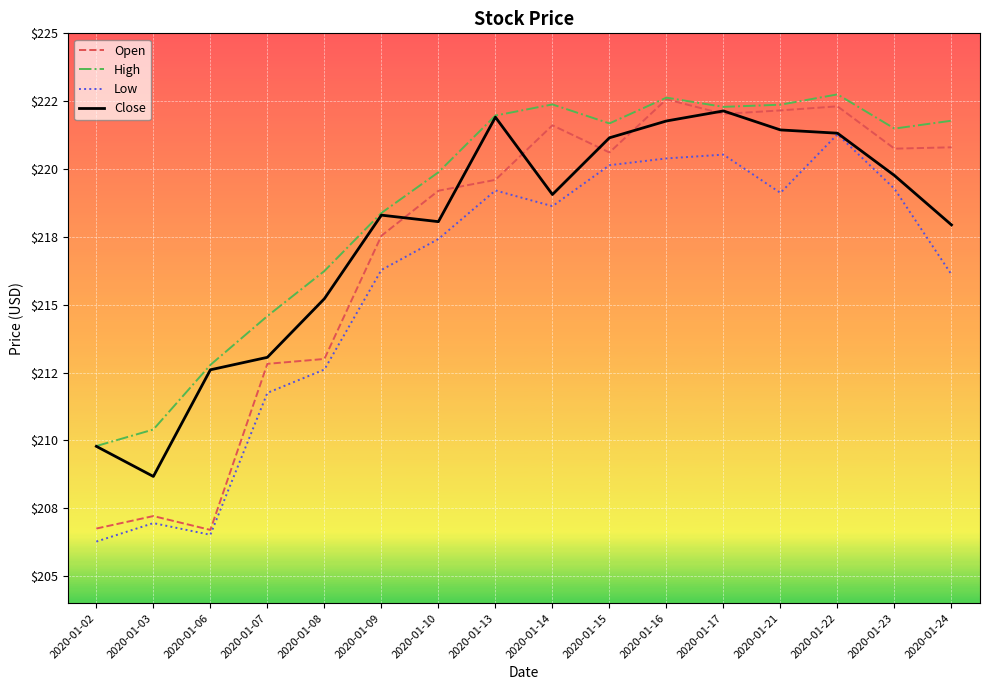

Rank the categories by Low value from lowest to highest.

2020-01-02, 2020-01-06, 2020-01-03, 2020-01-07, 2020-01-08, 2020-01-24, 2020-01-09, 2020-01-10, 2020-01-14, 2020-01-21, 2020-01-13, 2020-01-23, 2020-01-15, 2020-01-16, 2020-01-17, 2020-01-22